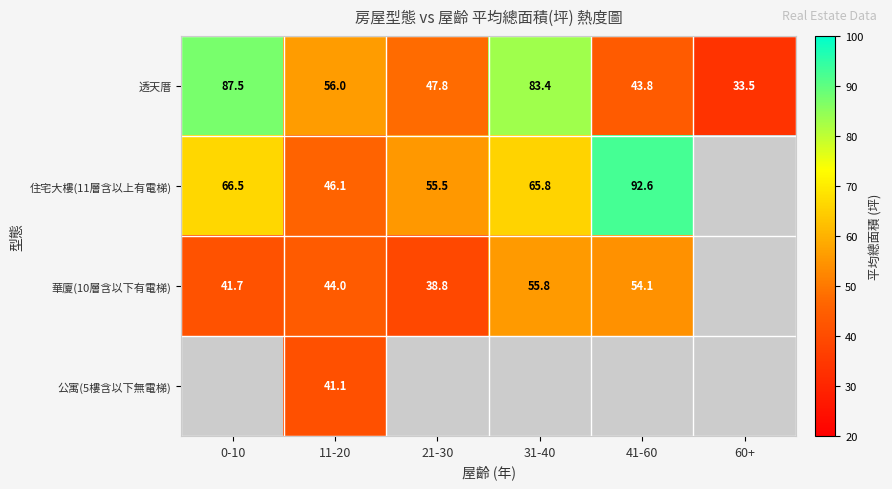

How many values in the 透天厝 series exceed 55?

3